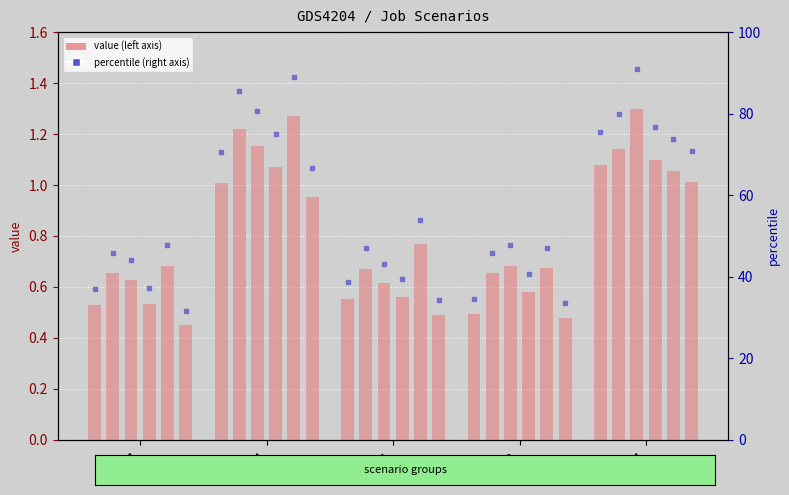

The job304_scenario0_582 series shows 0.1 at B11. True or false?

False